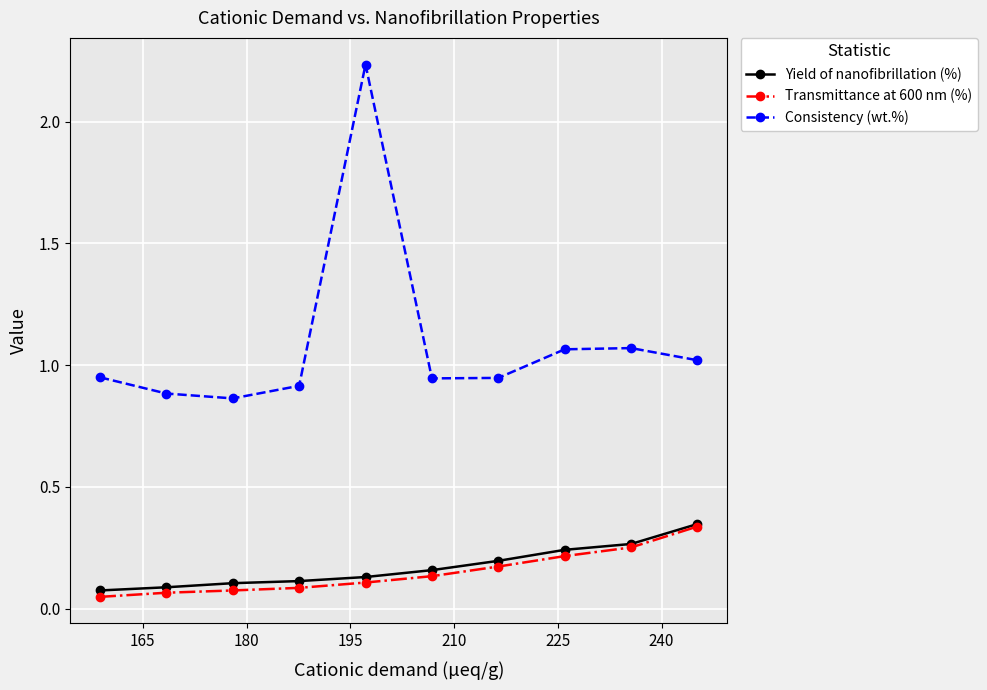

True or false: Consistency (wt.%) and Transmittance at 600 nm (%) cross at least once.

False